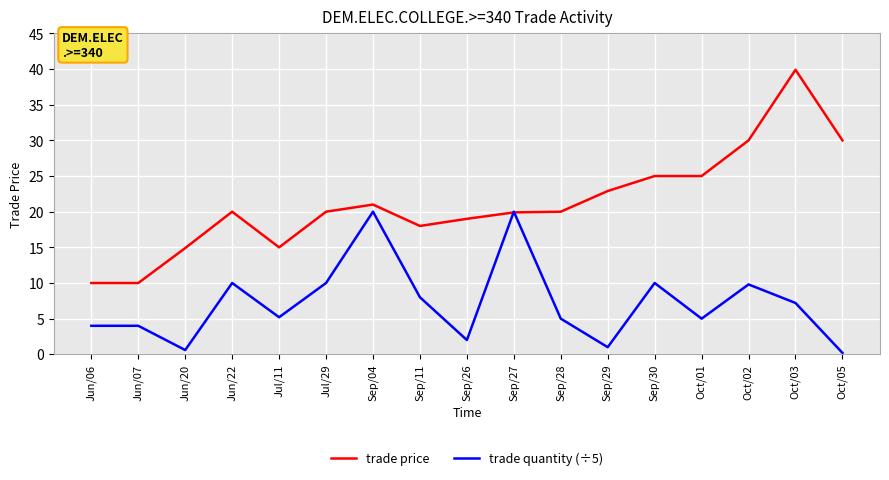

What is the smallest value displayed?

0.2